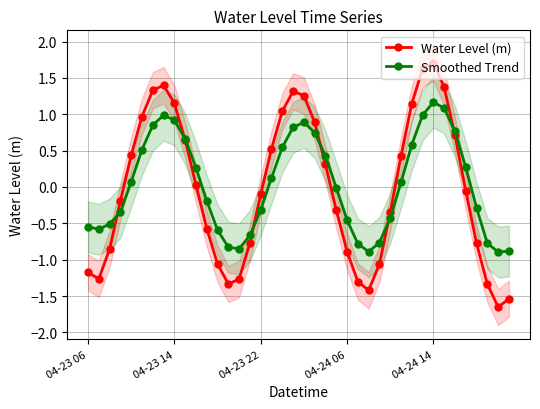

True or false: Water Level (m) has more than 0 interior local peaks.

True